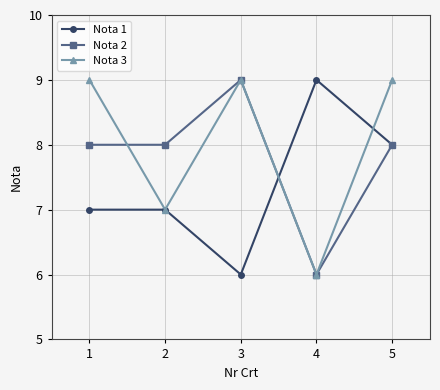

At how many categories does at least one series exceed 6?

5